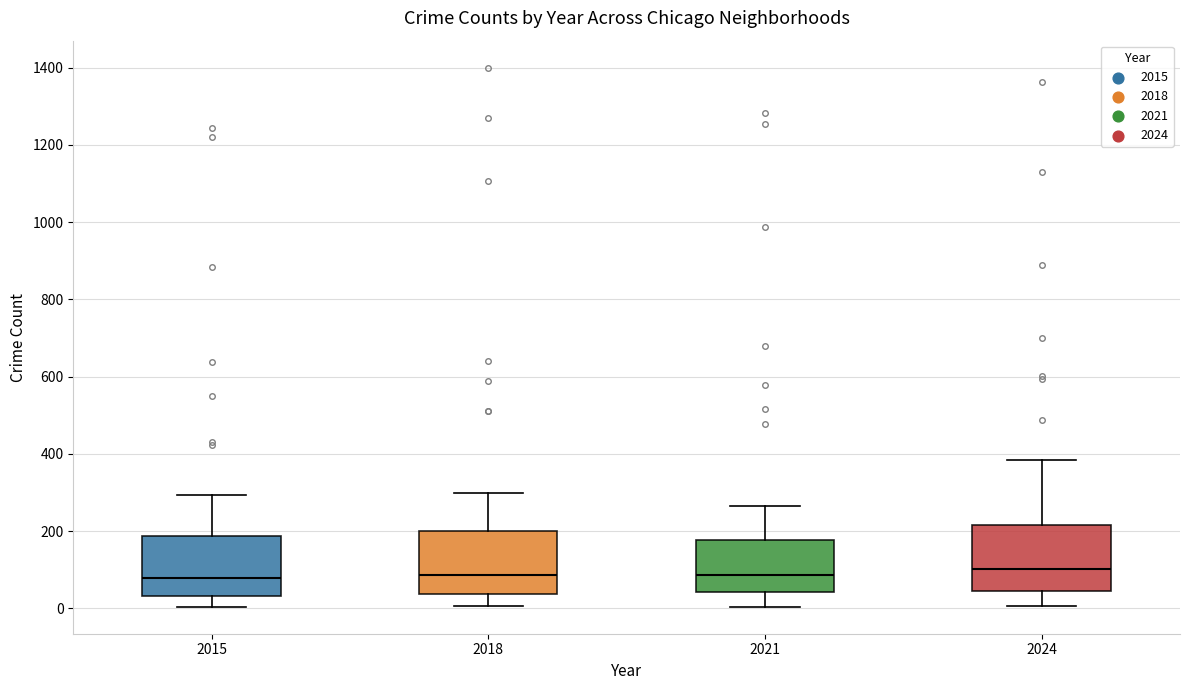

Reading left to right, transcribe this box plot: for each box, give where its median line is, the range the box spans, and where its two whiskers end, as read against the y-axis. The values are not printed on the chart, so give them approximately, as read against the axis.

2015: median 80, box 40 to 180, whiskers 0 to 300
2018: median 80, box 40 to 200, whiskers 0 to 300
2021: median 80, box 40 to 180, whiskers 0 to 260
2024: median 100, box 40 to 220, whiskers 0 to 380